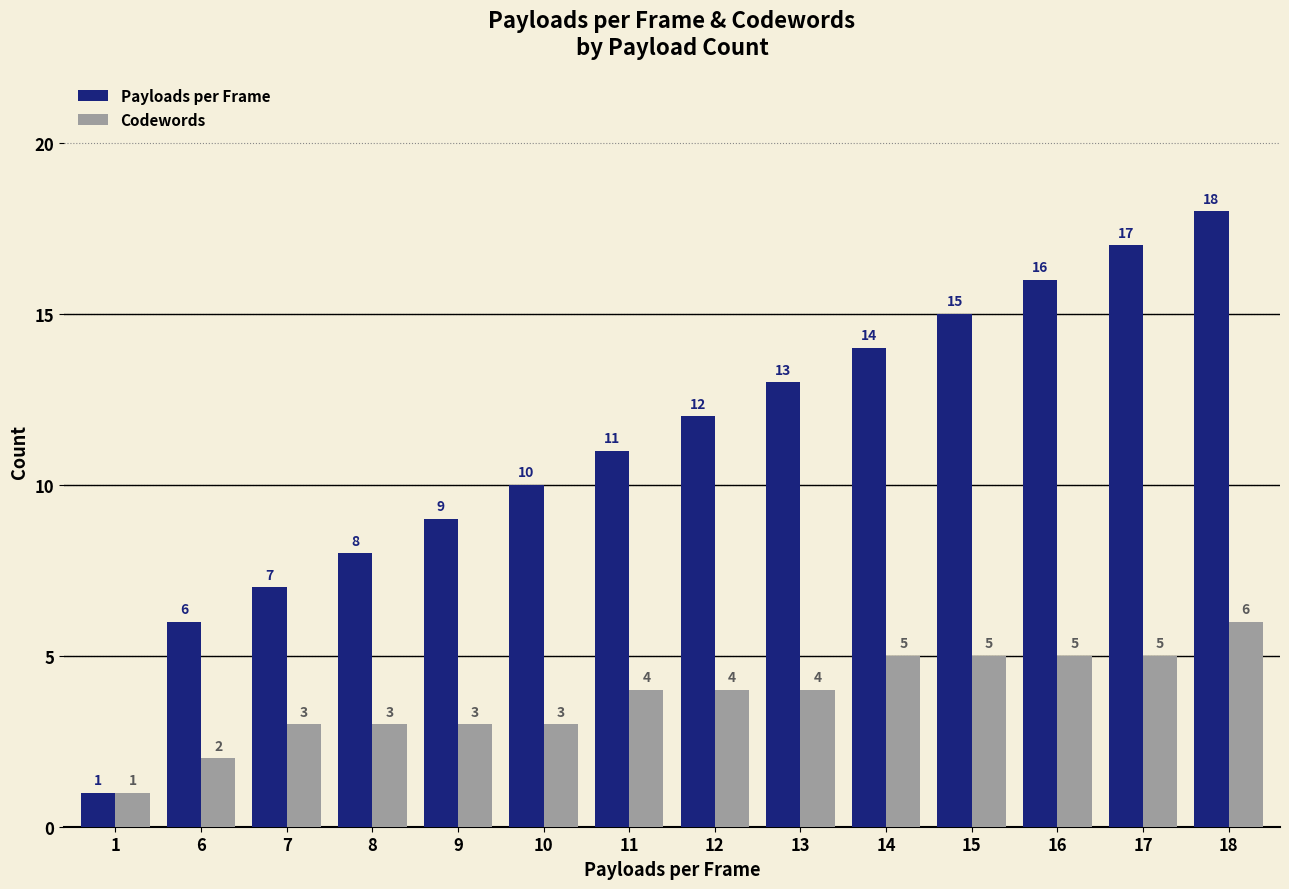

Which series has the largest total across all categories?

Payloads per Frame